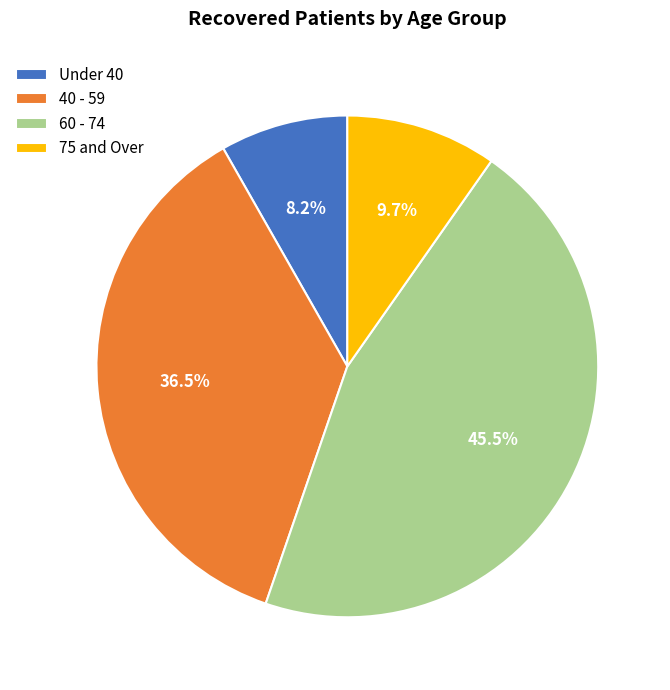

Combined, what portion of the pie is Under 40 and 40 - 59?

44.7%